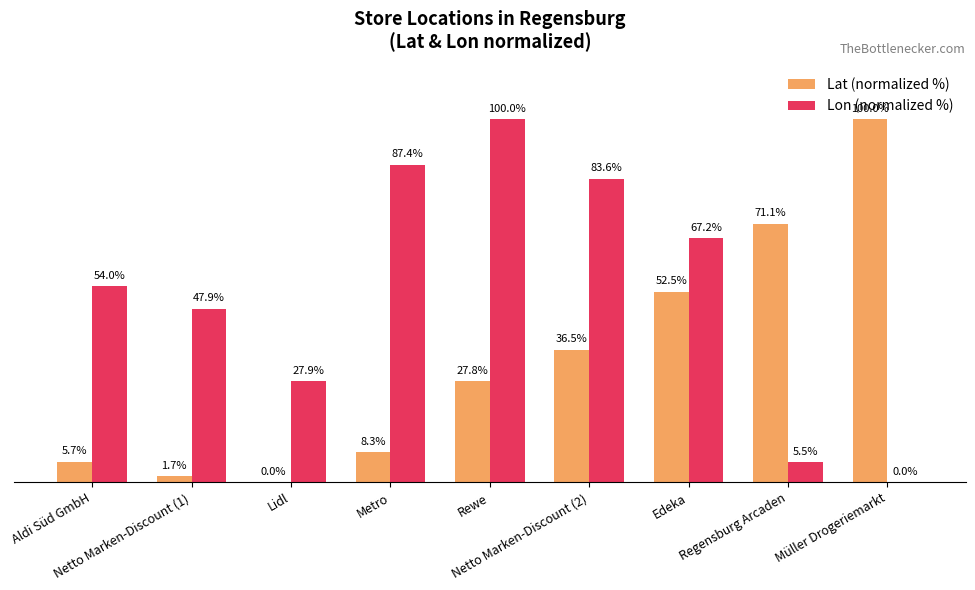

Which series has the largest total across all categories?

Lon (normalized %)